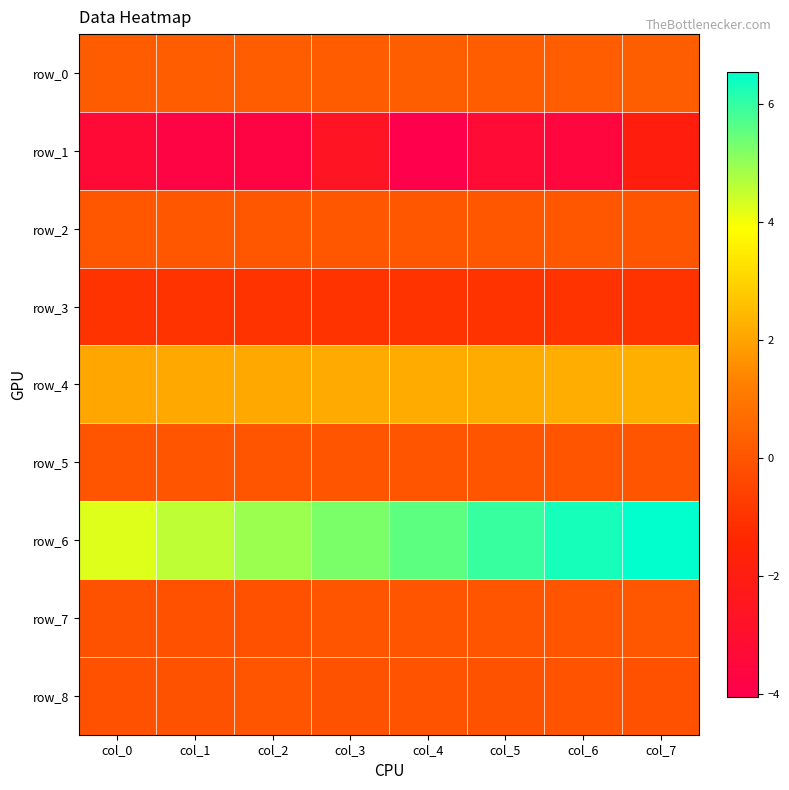

Reading left to right, extract all data points from this chart.

row_0: col_0=0.2	col_1=0.2	col_2=0.2	col_3=0.2	col_4=0.3	col_5=0.2	col_6=0.2	col_7=0.3
row_1: col_0=-3.3	col_1=-3.8	col_2=-3.7	col_3=-2.6	col_4=-4.0	col_5=-3.3	col_6=-3.5	col_7=-1.9
row_2: col_0=0.0	col_1=0.0	col_2=0.1	col_3=0.0	col_4=0.0	col_5=0.0	col_6=0.0	col_7=0.0
row_3: col_0=-1.0	col_1=-1.0	col_2=-1.0	col_3=-1.0	col_4=-1.0	col_5=-1.0	col_6=-1.0	col_7=-1.0
row_4: col_0=2.1	col_1=2.1	col_2=2.1	col_3=2.1	col_4=2.2	col_5=2.2	col_6=2.2	col_7=2.2
row_5: col_0=-0.0	col_1=-0.0	col_2=-0.0	col_3=-0.0	col_4=-0.0	col_5=-0.0	col_6=-0.0	col_7=-0.0
row_6: col_0=4.2	col_1=4.6	col_2=4.9	col_3=5.2	col_4=5.5	col_5=6.0	col_6=6.3	col_7=6.5
row_7: col_0=-0.1	col_1=-0.1	col_2=-0.1	col_3=-0.0	col_4=-0.0	col_5=-0.0	col_6=0.0	col_7=0.1
row_8: col_0=-0.1	col_1=-0.1	col_2=-0.0	col_3=-0.1	col_4=-0.1	col_5=-0.1	col_6=-0.1	col_7=-0.1